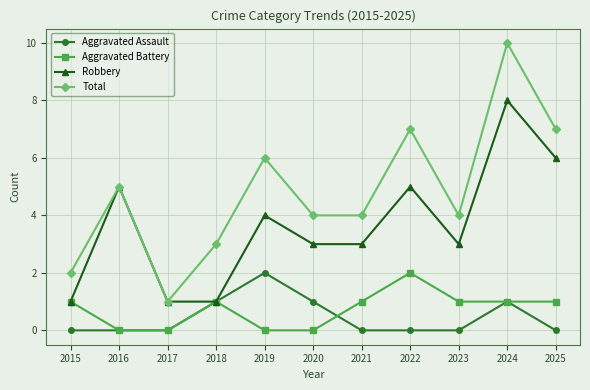

Which category has the highest value in the Robbery series?

2024